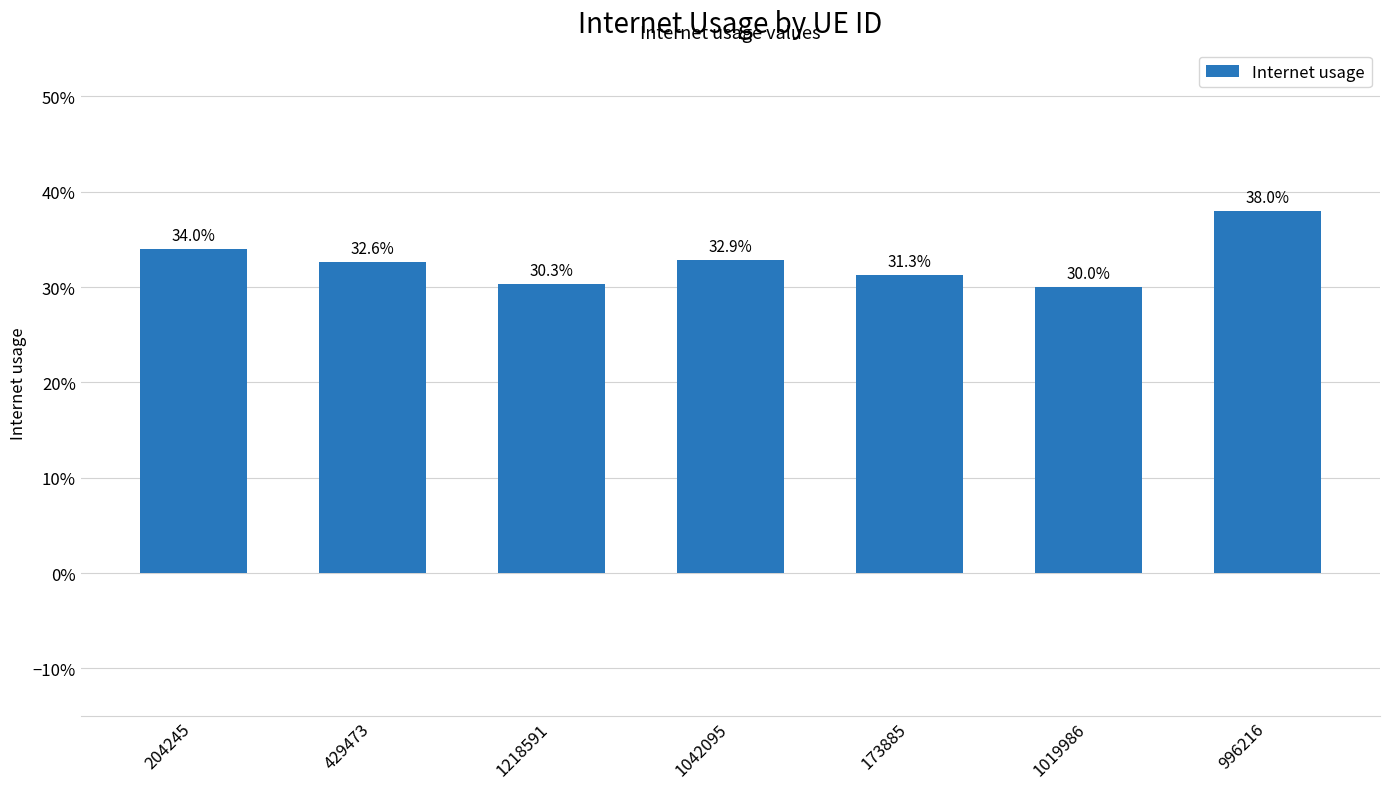

Between 1019986 and 173885, which is larger?

173885